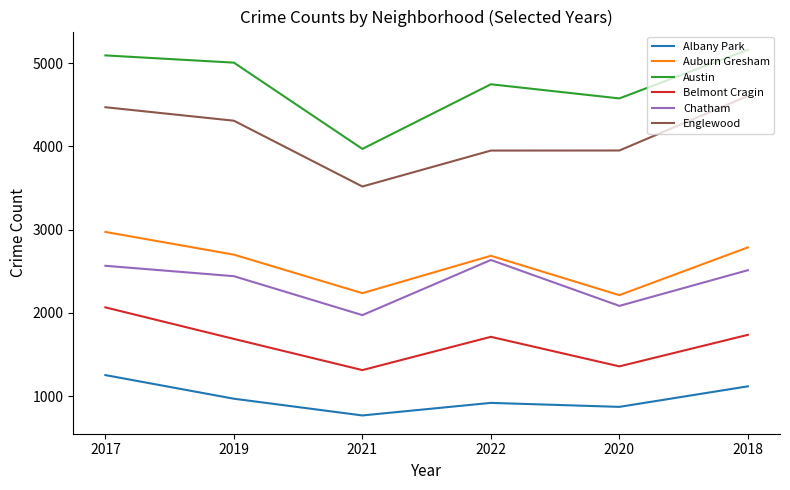

What are all the series names shown in the legend?

Albany Park, Auburn Gresham, Austin, Belmont Cragin, Chatham, Englewood